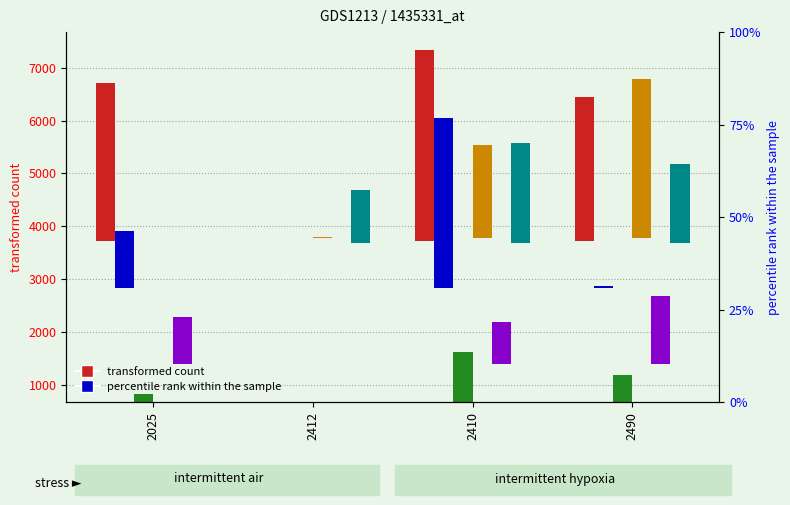

What is the label of the 3rd bar from the left?

2410